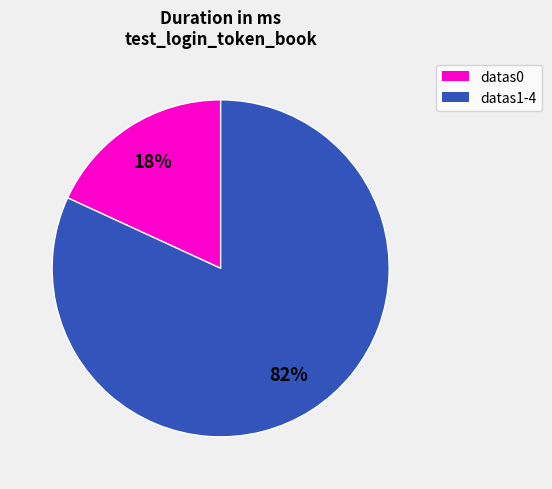

To the nearest percent, what is the difference between the largest and smallest slice percentages?

64%